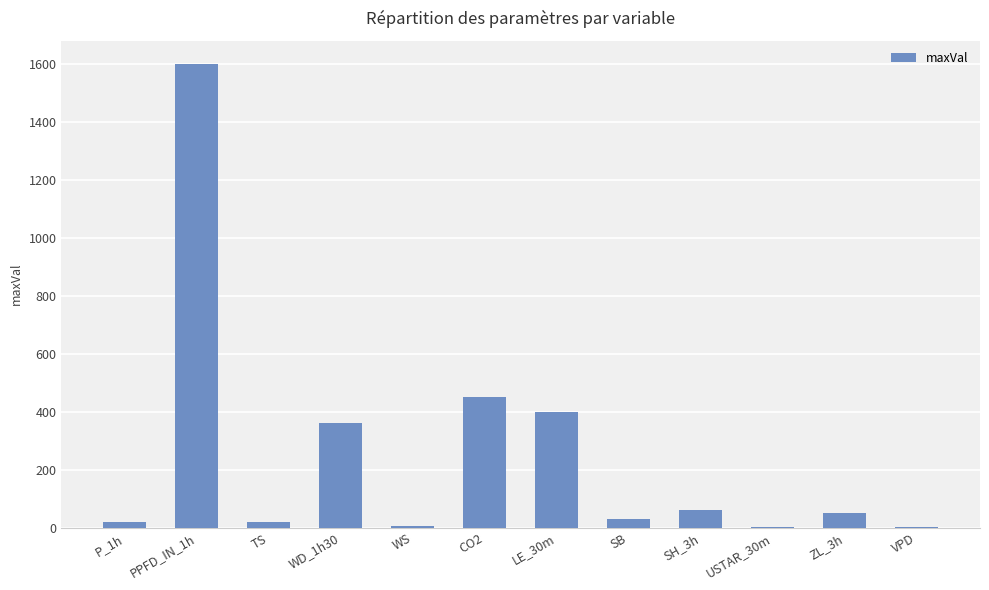

Which label corresponds to the largest value in the chart?

PPFD_IN_1h